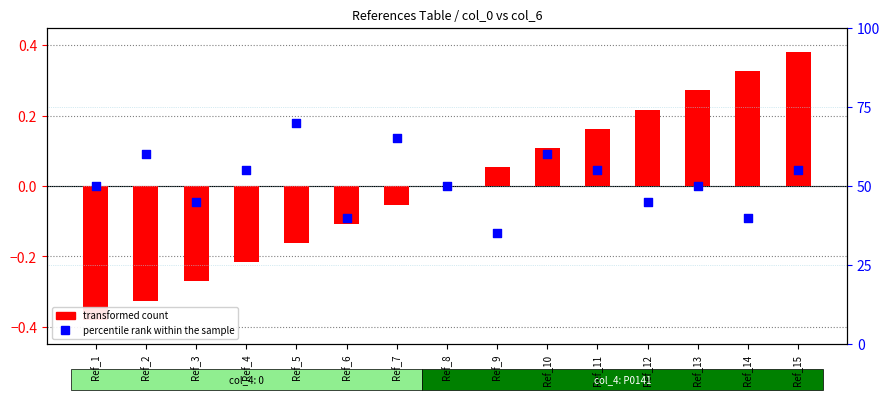

At which category is the sum across all series the highest?

Ref_5